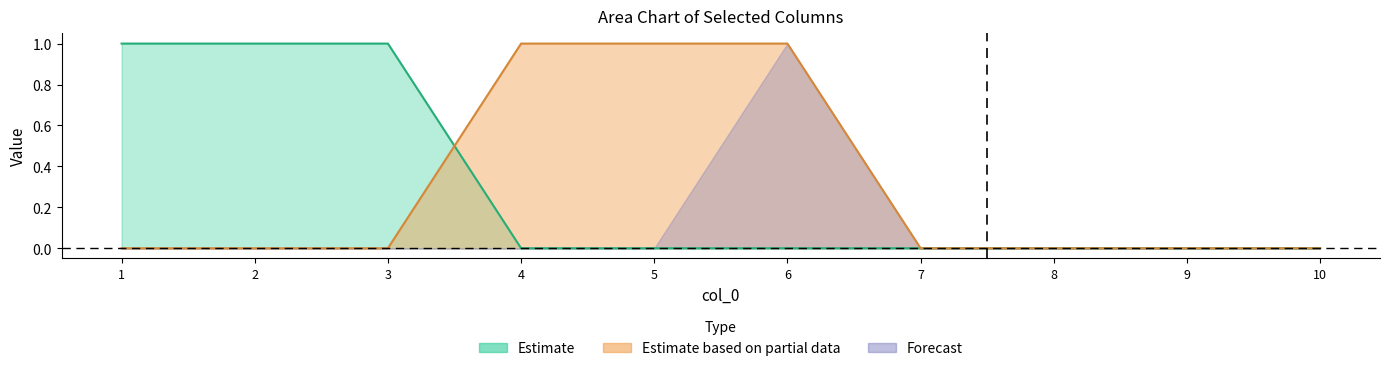

True or false: 5 and 10 intersect in this chart.

False